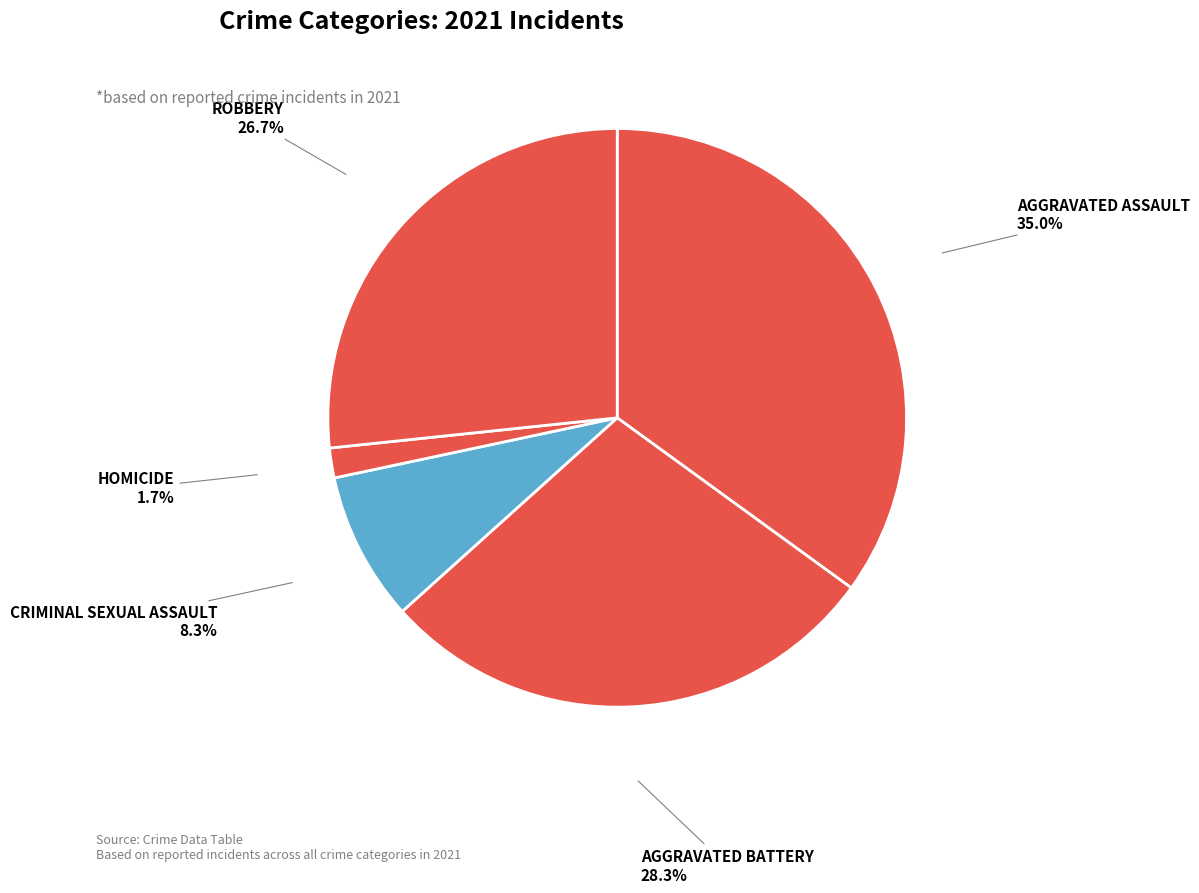

How many slices are in this pie chart?

5